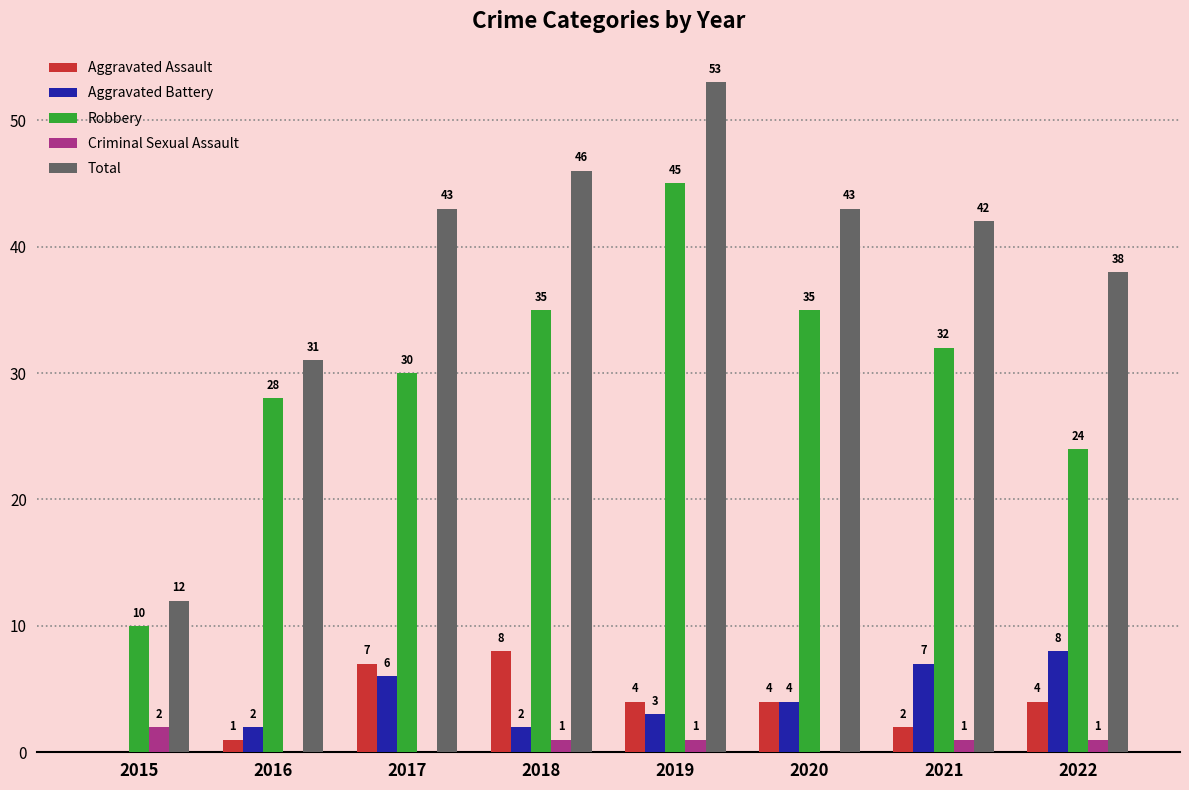

What are all the series names shown in the legend?

Aggravated Assault, Aggravated Battery, Robbery, Criminal Sexual Assault, Total